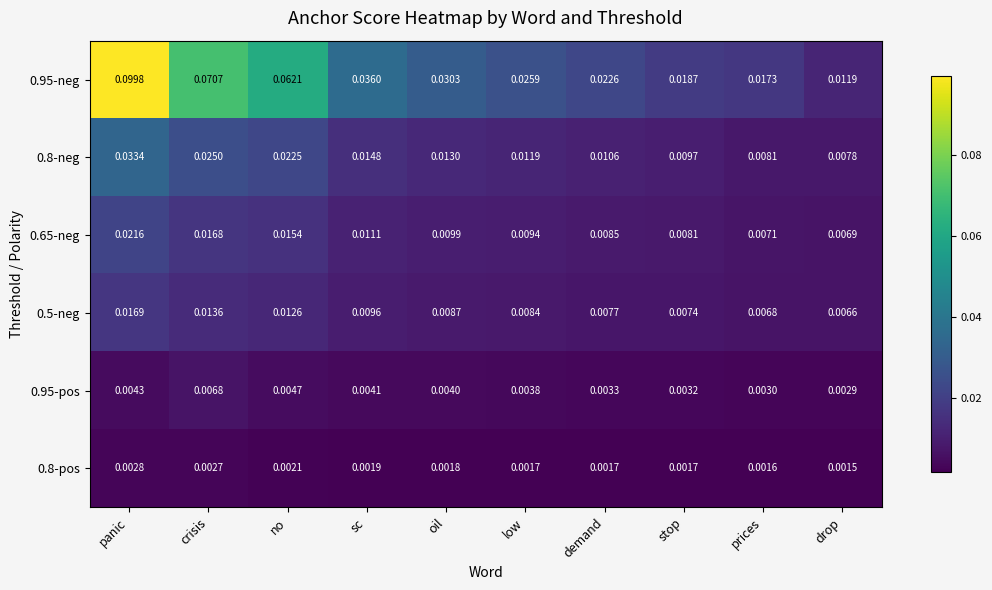

At which category is the sum across all series the highest?

panic